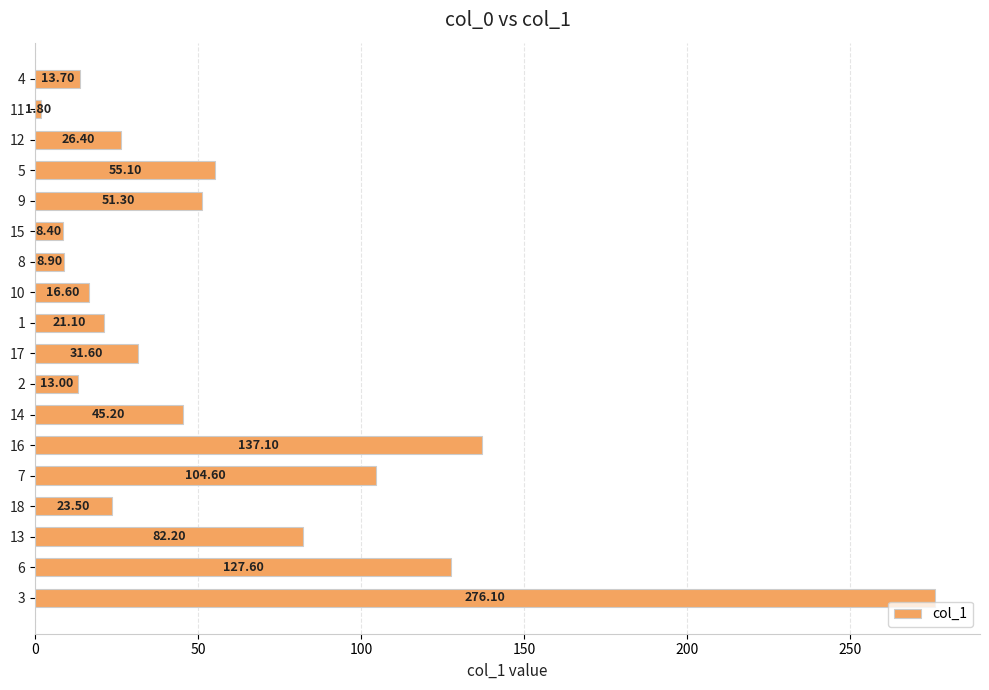

What is the difference between the values at 7 and 1?

83.5